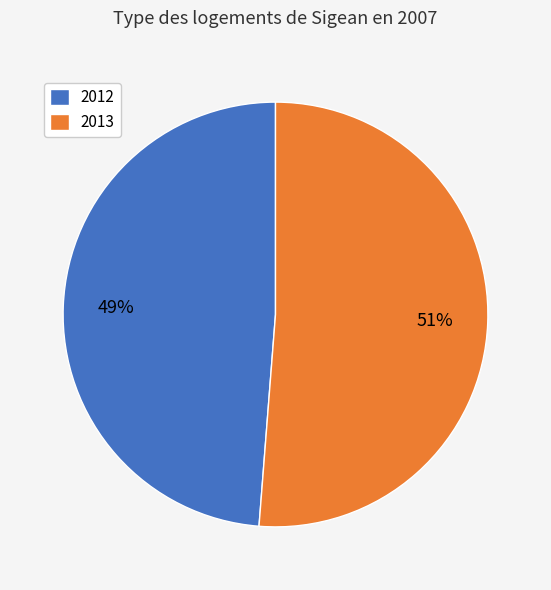

Between 2013 and 2012, which is larger?

2013